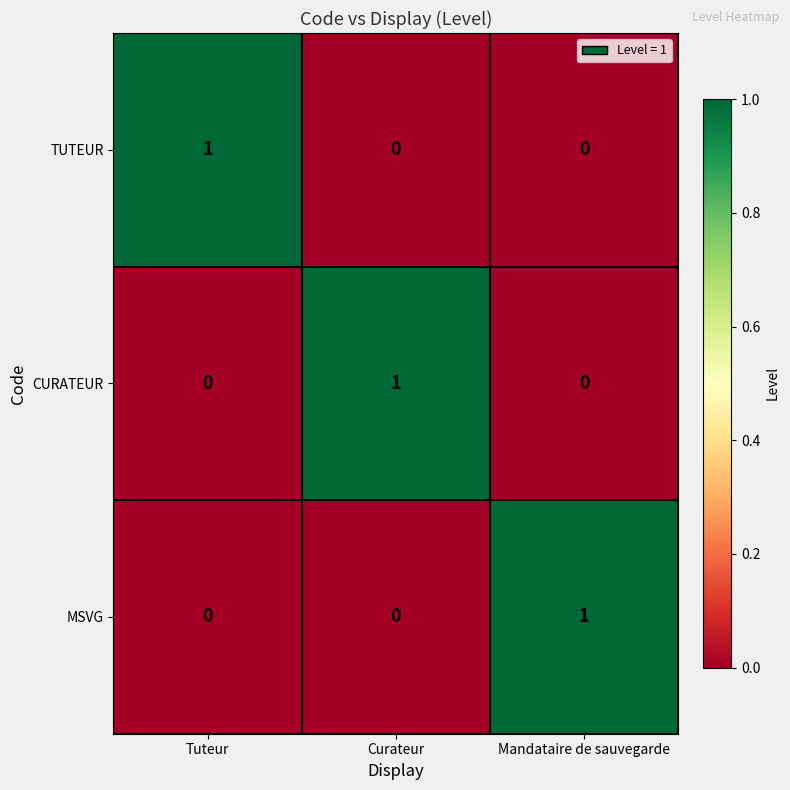

Is it true that CURATEUR equals 1 at Curateur?

True